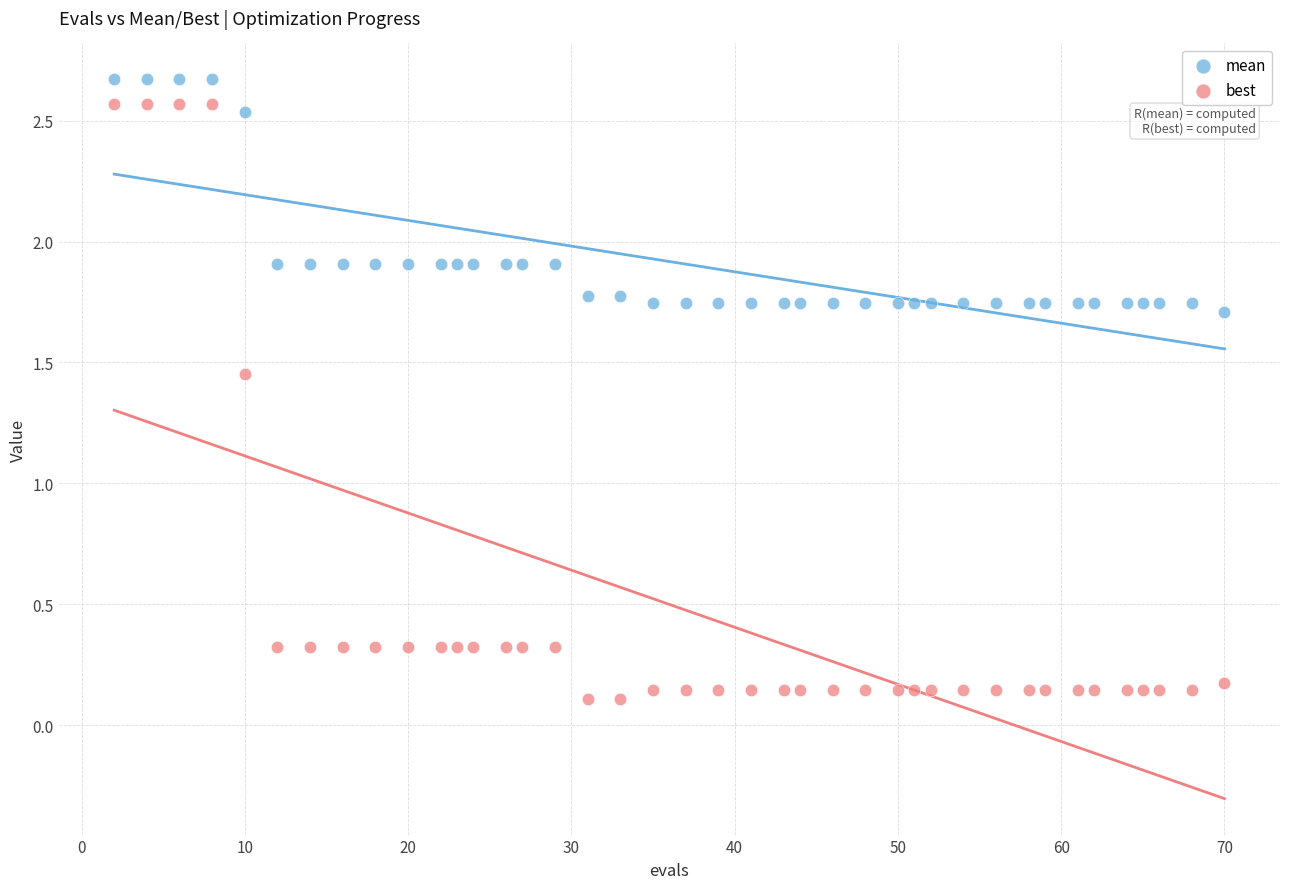

Across all data points, what is the range of X values (max minus min)?

68.0